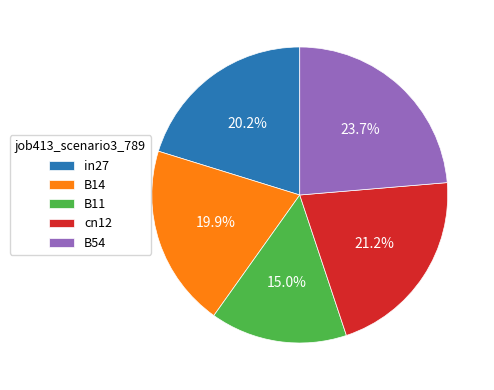

Which slice is the largest?

B54